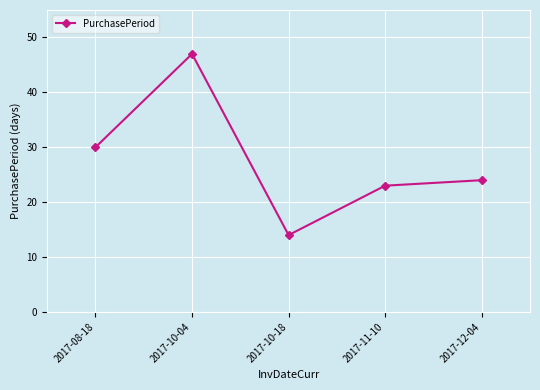

How many data points are less than 24?

2